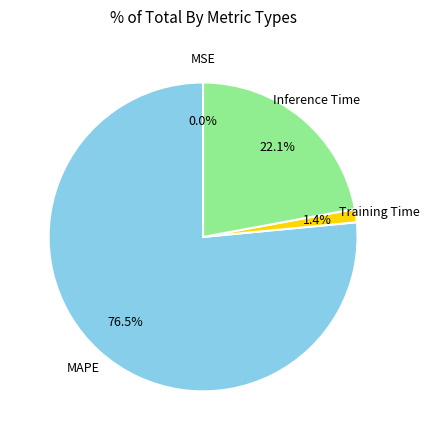

Does any single category account for the majority?

Yes